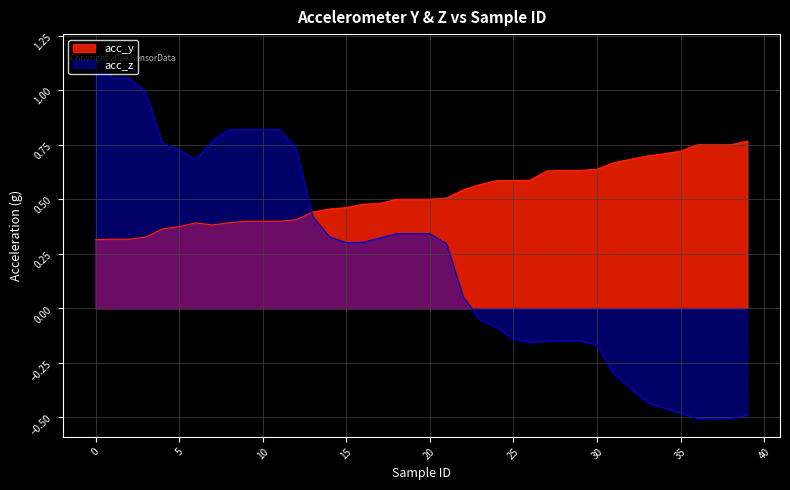

Reading left to right, extract all data points from this chart.

acc_y: 0.3	0.3	0.3	0.3	0.4	0.4	0.4	0.4	0.4	0.4	0.4	0.4	0.4	0.4	0.5	0.5	0.5	0.5	0.5	0.5	0.5	0.5	0.5	0.6	0.6	0.6	0.6	0.6	0.6	0.6	0.6	0.7	0.7	0.7	0.7	0.7	0.7	0.7	0.8	0.8
acc_z: 1.2	1.1	1.1	1.0	0.8	0.7	0.7	0.8	0.8	0.8	0.8	0.8	0.7	0.4	0.3	0.3	0.3	0.3	0.3	0.3	0.3	0.3	0.1	-0.1	-0.1	-0.1	-0.2	-0.1	-0.1	-0.1	-0.2	-0.3	-0.4	-0.5	-0.5	-0.5	-0.5	-0.5	-0.5	-0.5